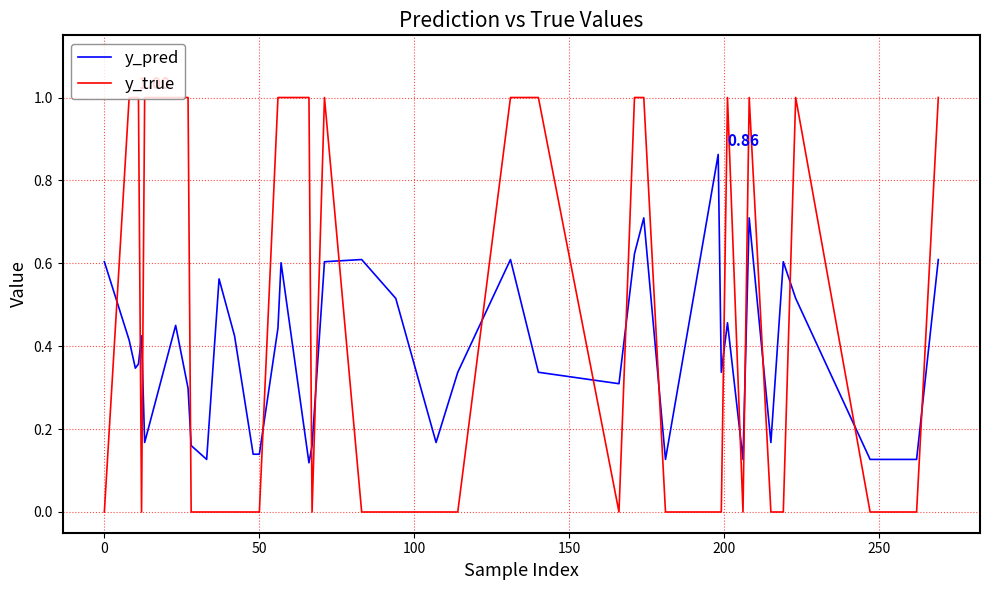

What is the difference between the maximum and minimum values in the y_pred series?

0.7